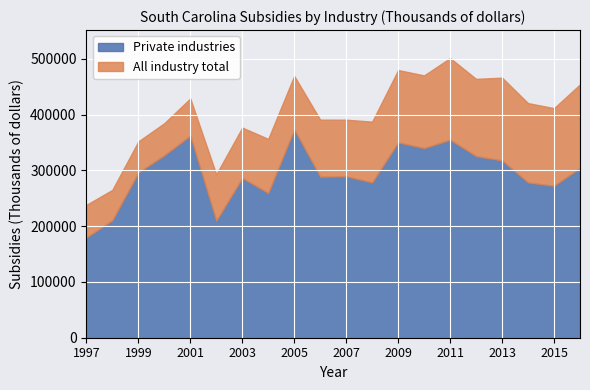

The value of Private industries at 2011 is 355085. True or false?

True